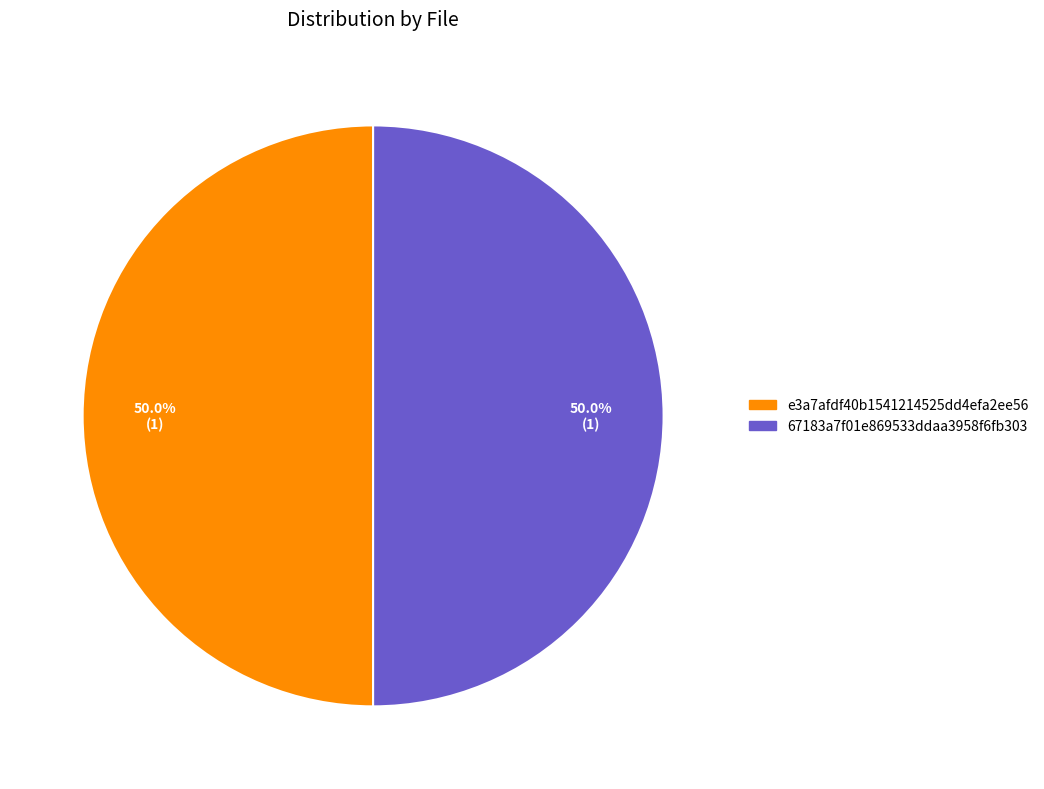

How many slices are in this pie chart?

2